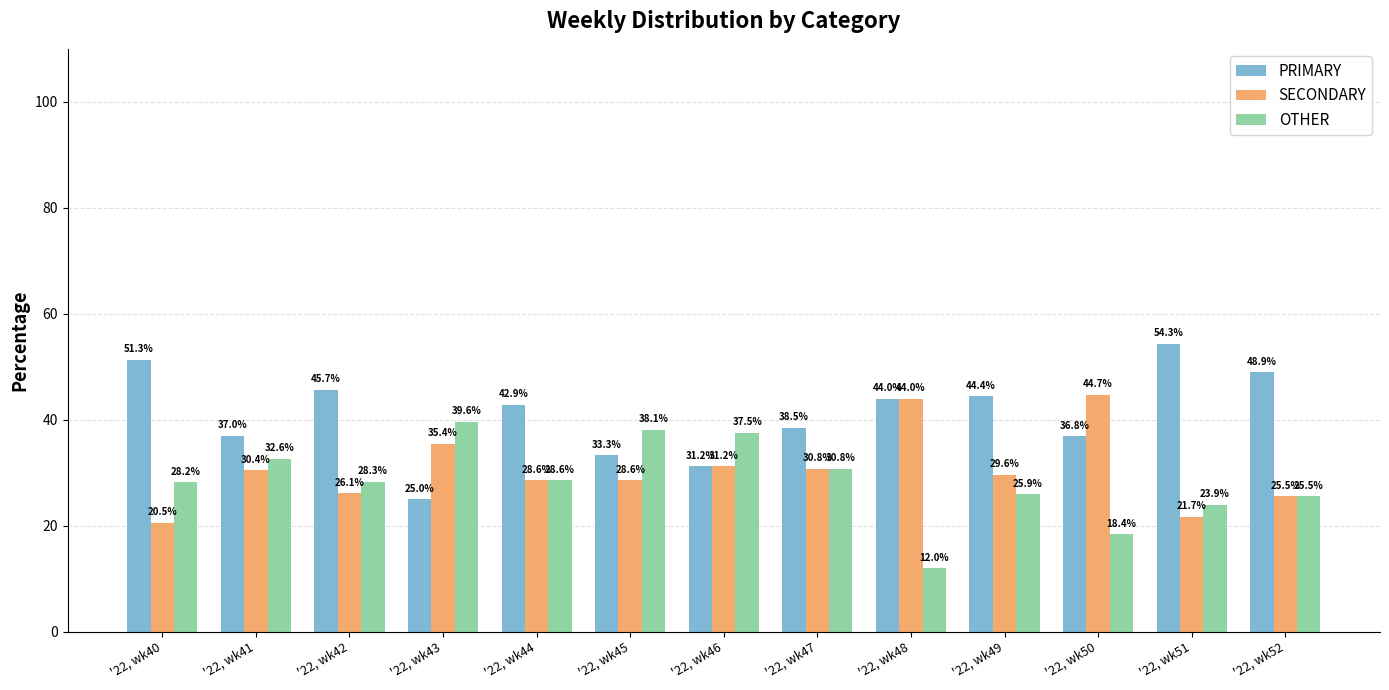

At how many categories does at least one series exceed 53?

1